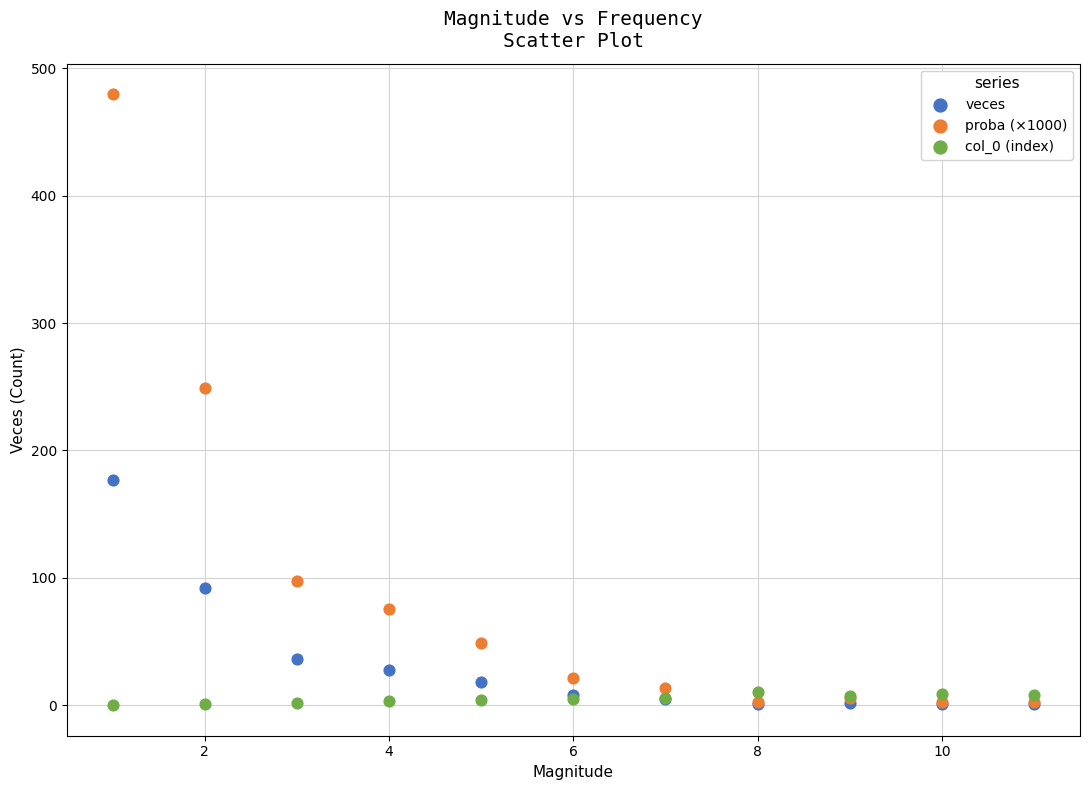

What are all the series names shown in the legend?

veces, proba (×1000), col_0 (index)